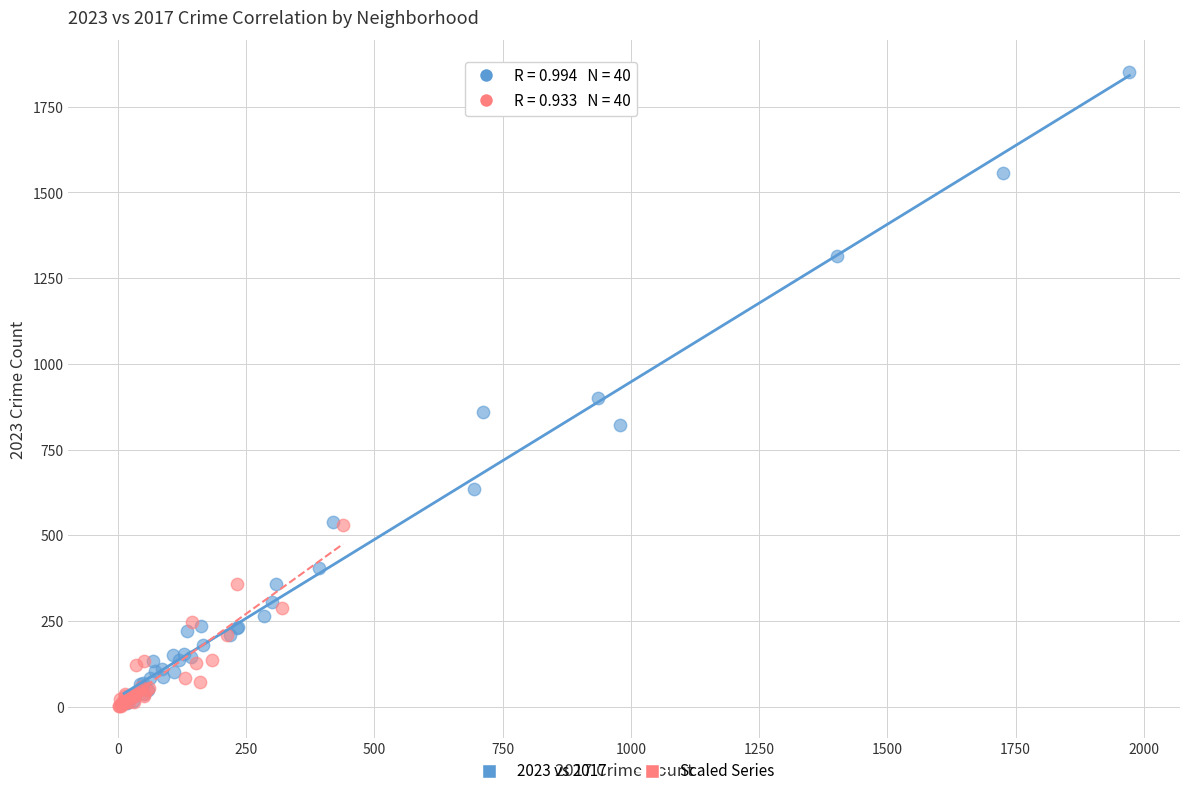

Which series reaches the maximum Y coordinate?

2023 vs 2017